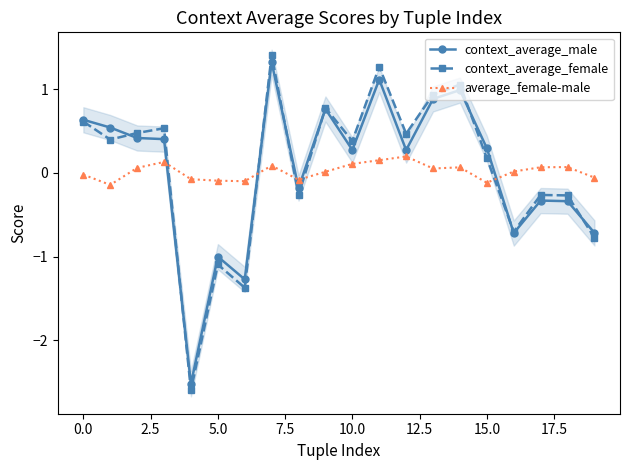

True or false: average_female-male has more than 0 interior local peaks.

True